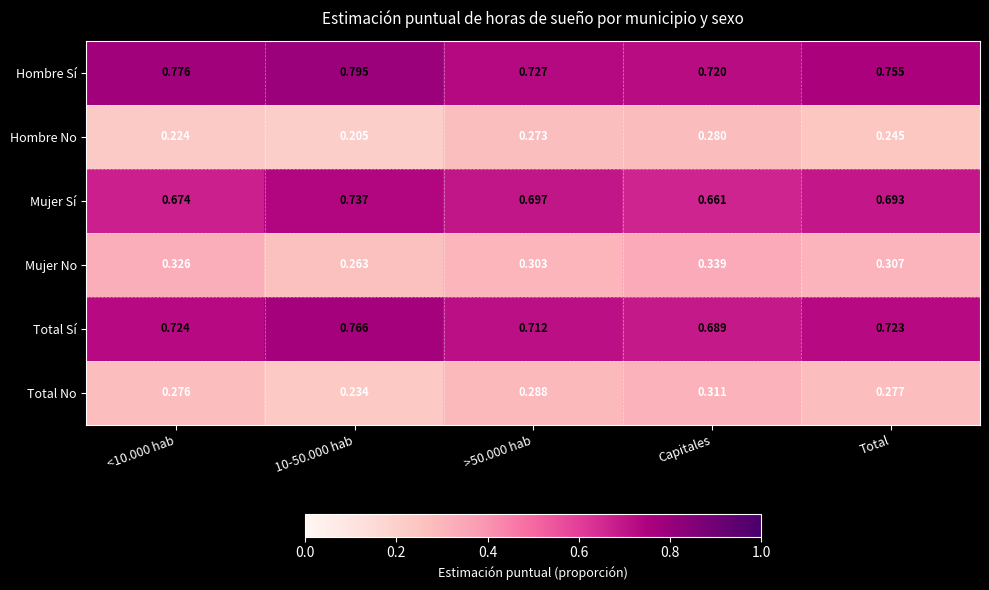

What is the difference between the highest and lowest values at Total?

0.5